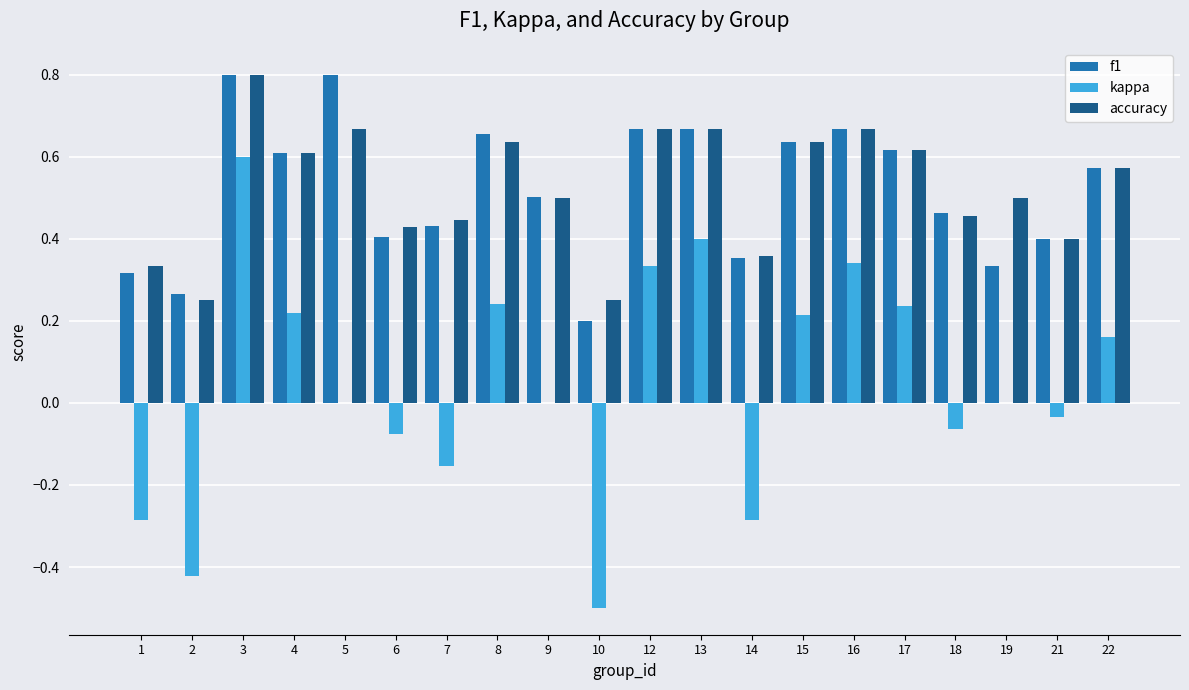

Which category has the highest value in the kappa series?

3